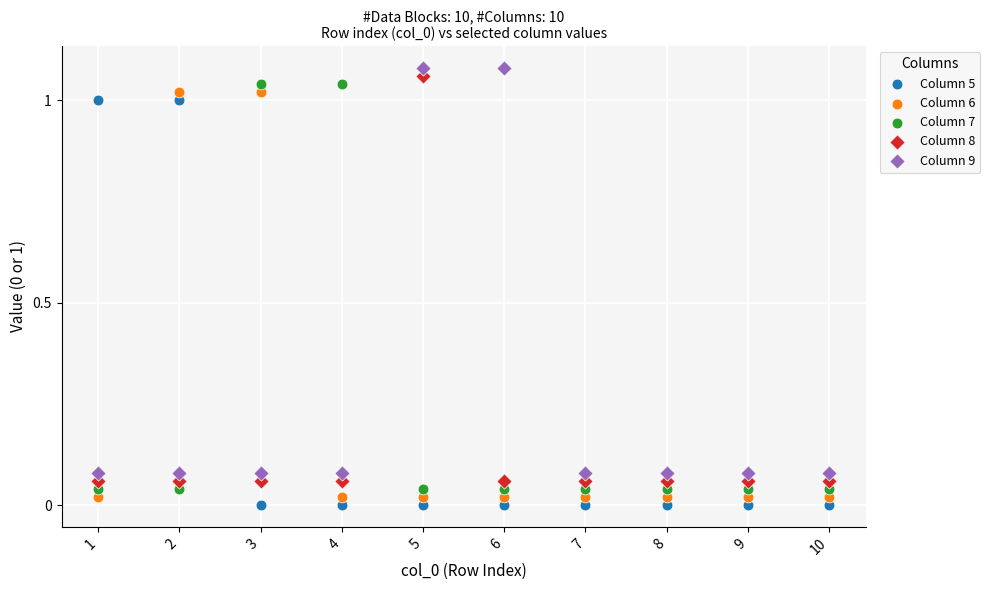

Which series contains the lowest Y value?

Column 5